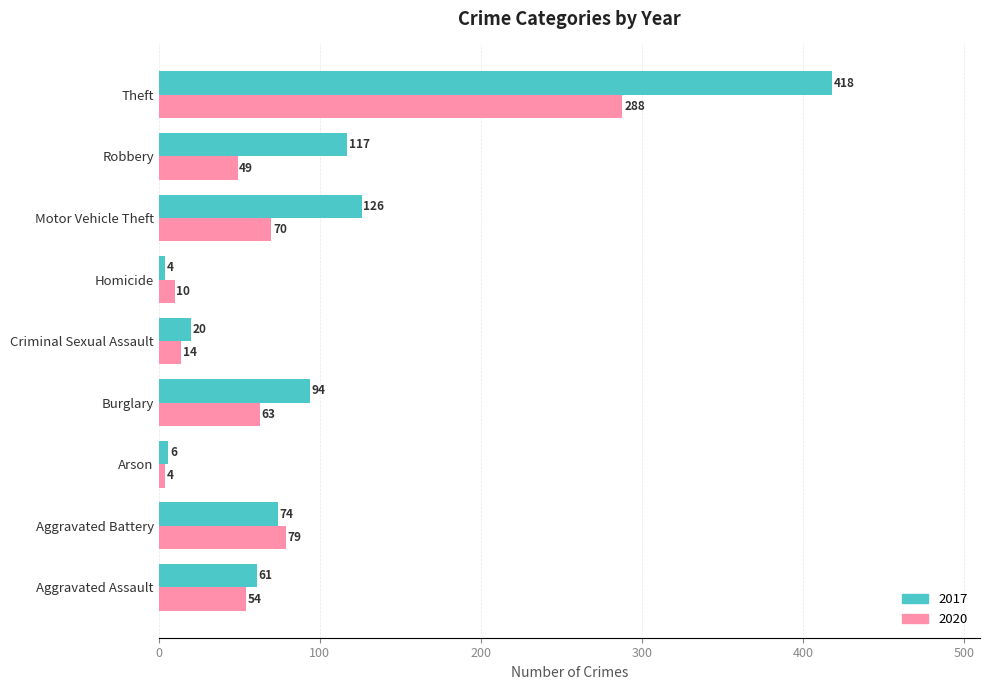

Rank the series by their maximum value, from lowest to highest.

2020, 2017